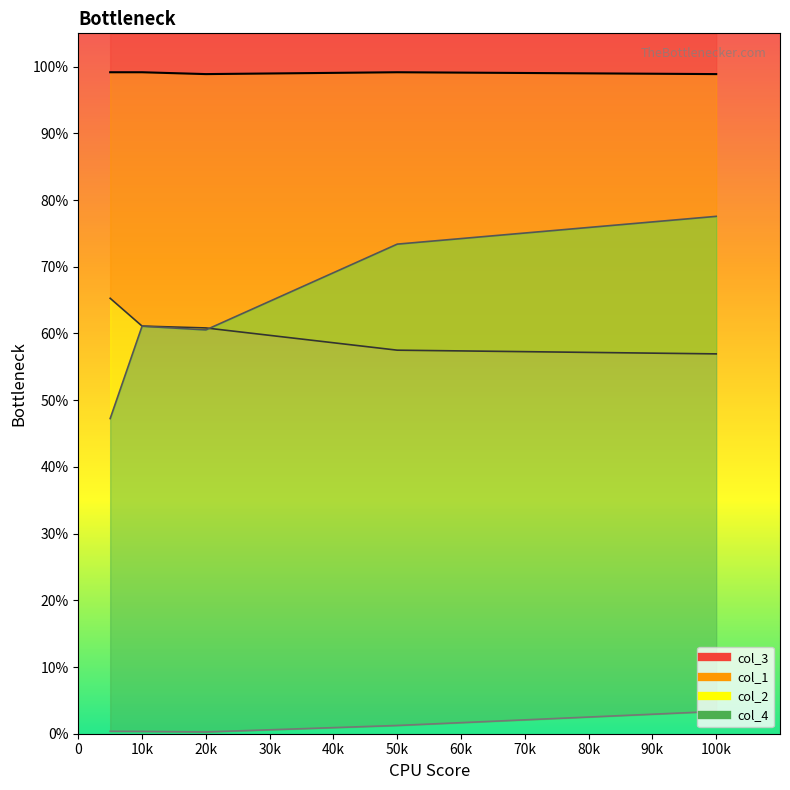

What is the difference between the maximum and minimum values in the col_1 series?

0.1